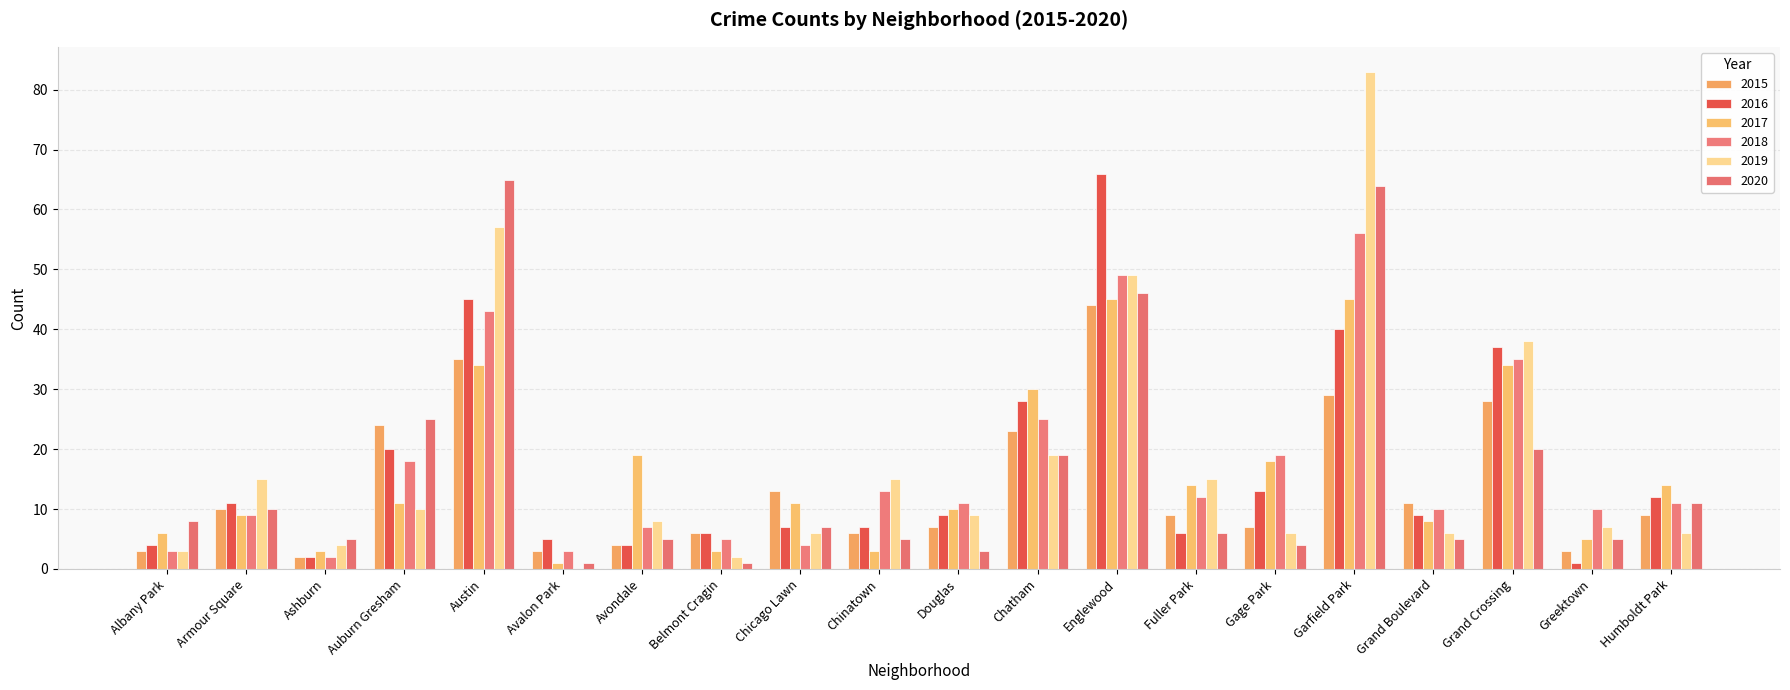

What is the total value across all series at Grand Boulevard?

49